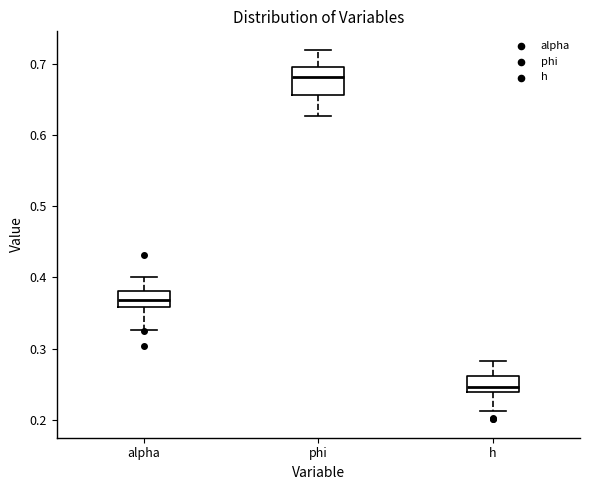

Reading left to right, read every box against the y-axis: the position of its median line, the range the box covers, and the ends of its whiskers. The values are not printed on the chart, so give them approximately, as read against the axis.

alpha: median 0.37, box 0.36 to 0.38, whiskers 0.33 to 0.40
phi: median 0.68, box 0.66 to 0.70, whiskers 0.63 to 0.72
h: median 0.25, box 0.24 to 0.26, whiskers 0.21 to 0.28